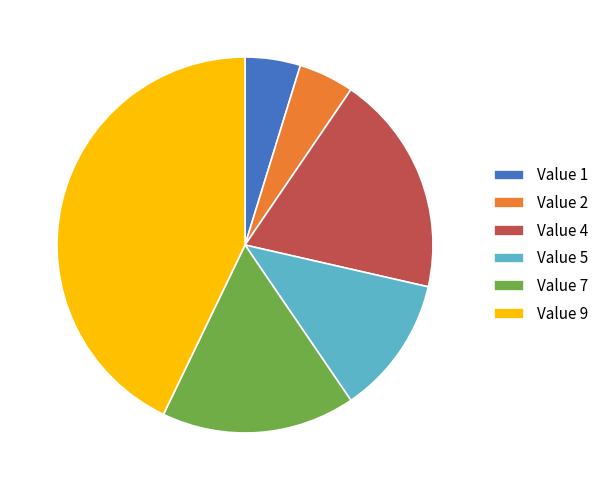

Is there a majority slice in this chart?

No